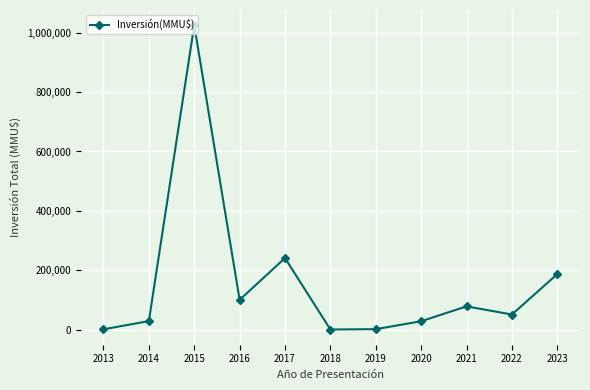

What is the sum of all values?

1741279